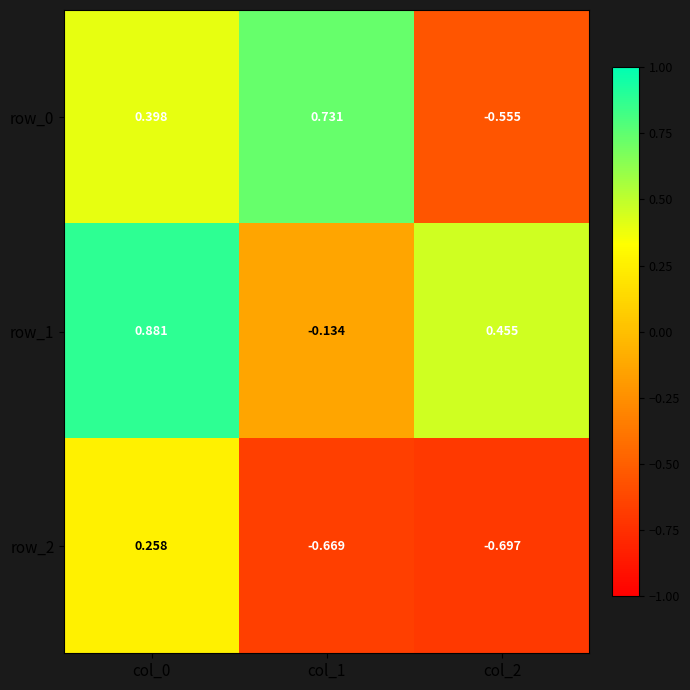

Which series has the largest total across all categories?

row_1